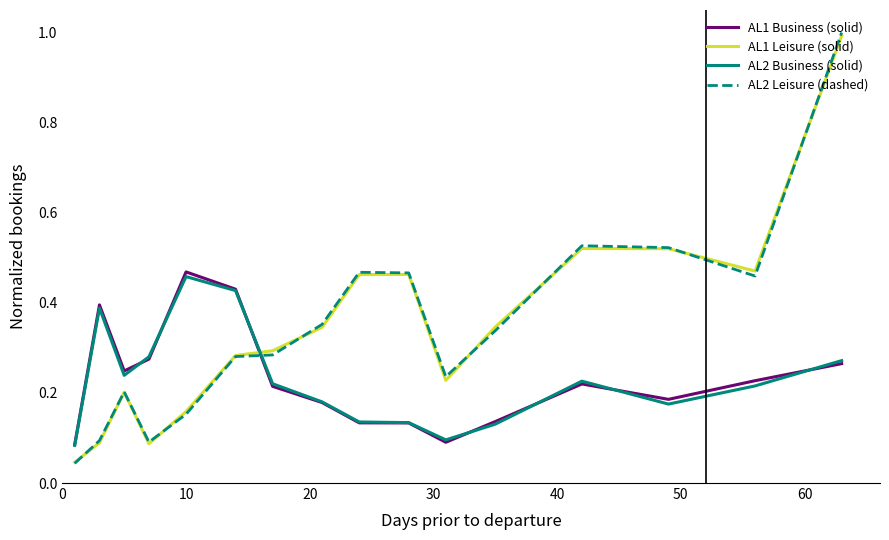

Which series has the largest range (max minus min)?

AL2 Leisure (dashed)